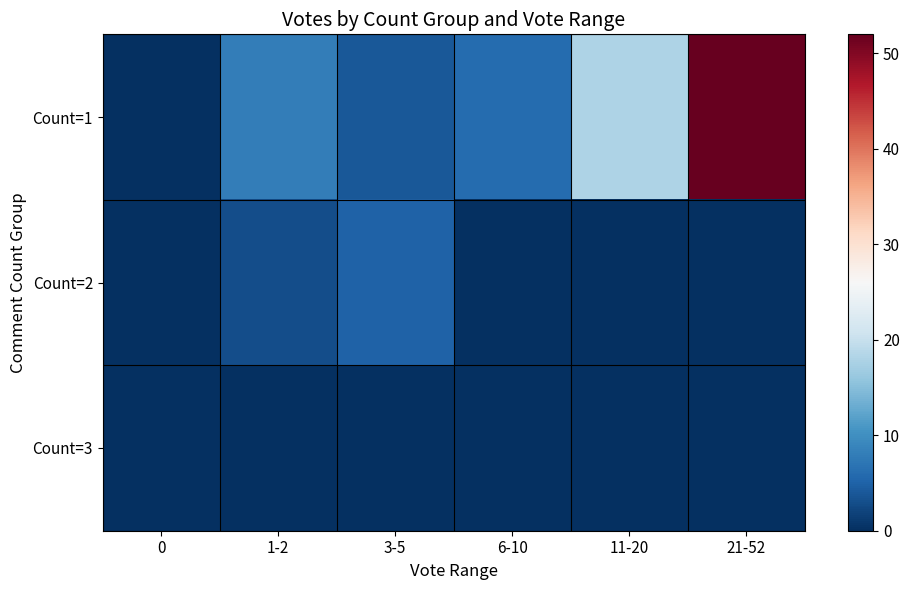

How many distinct data groups are displayed?

3